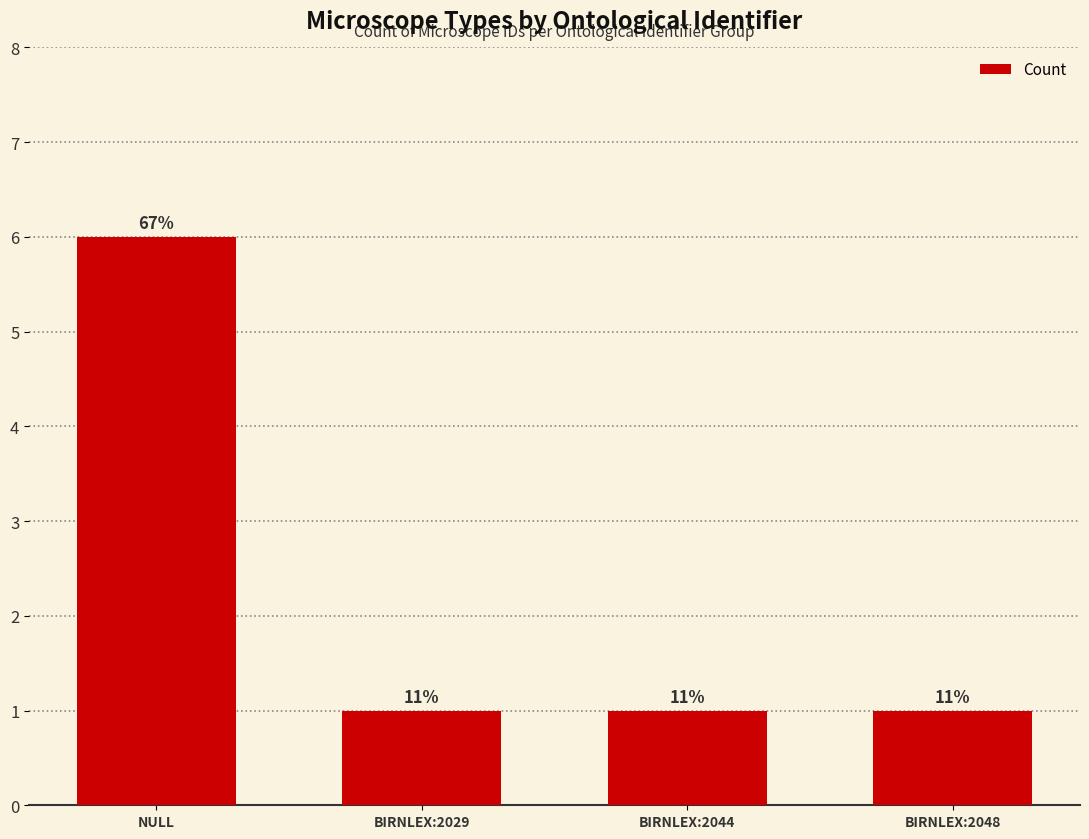

Count the values in the range 1 to 6.

4